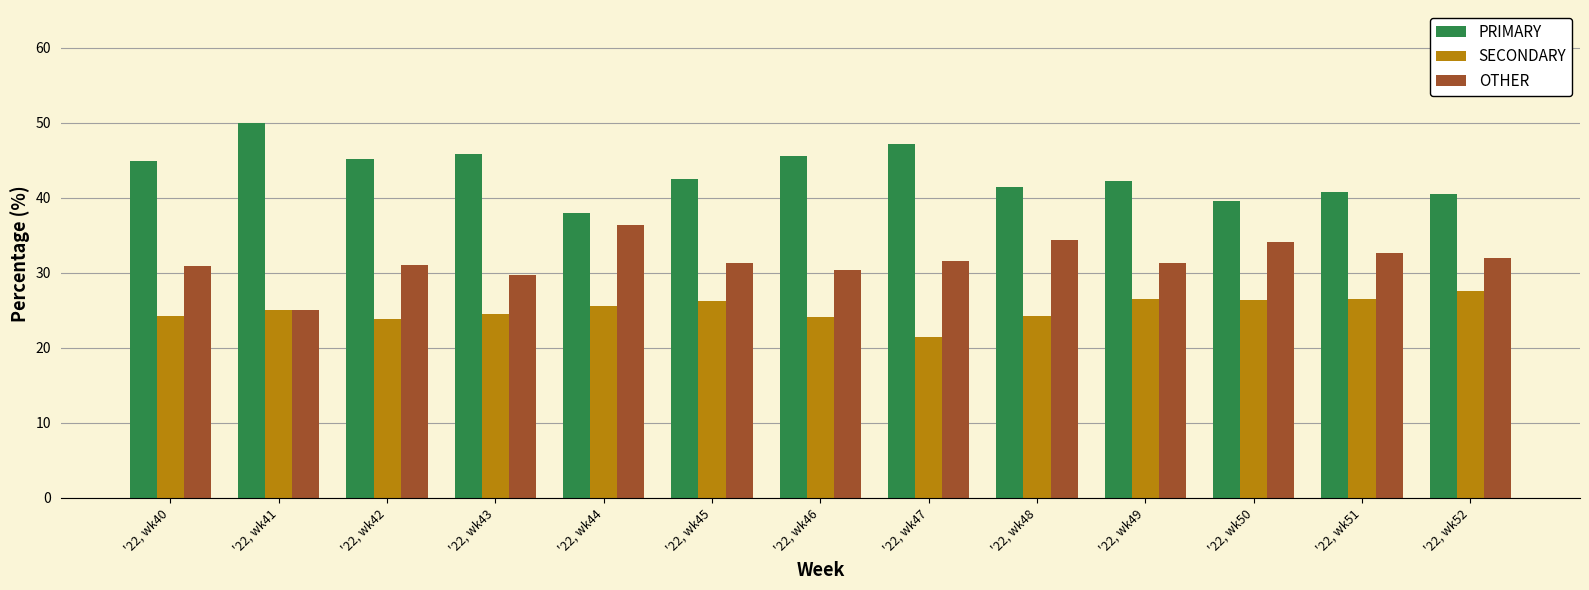

What is the difference between the highest and lowest values at '22, wk52?

13.0